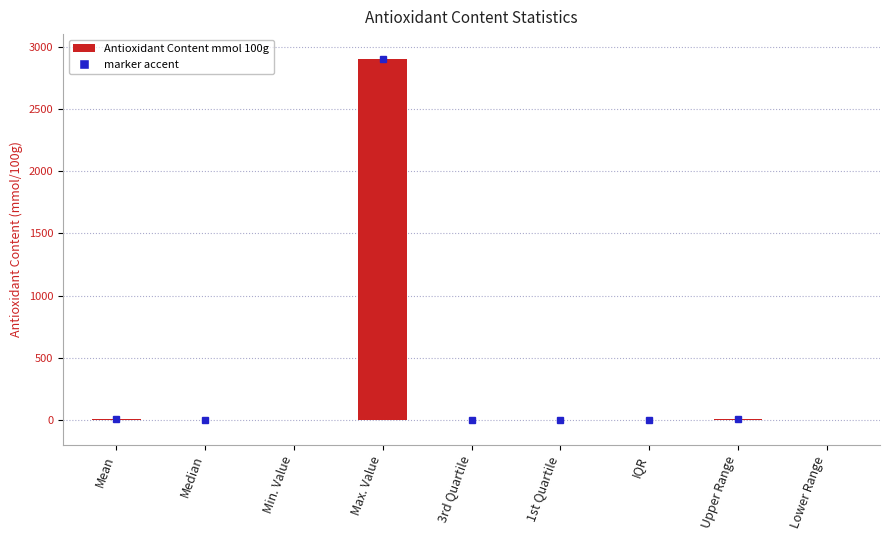

Where does the data first go above 2?

Mean